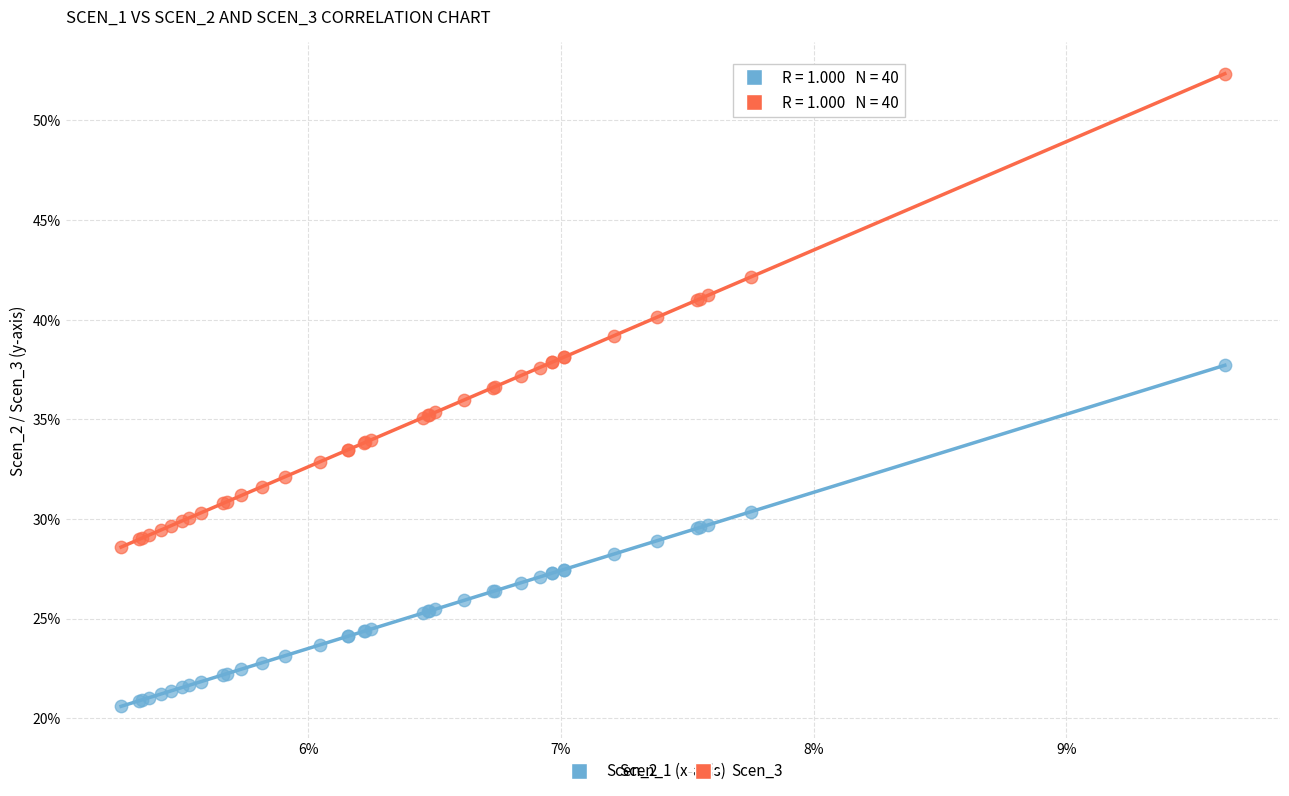

Which series contains the highest Y value?

Scen_3